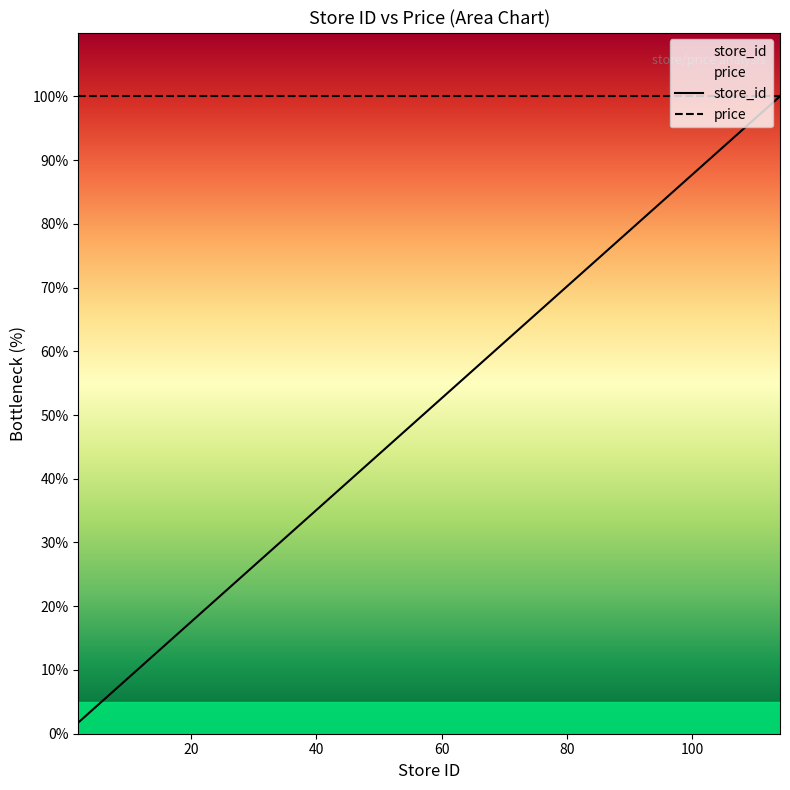

Which series has the largest range (max minus min)?

store_id